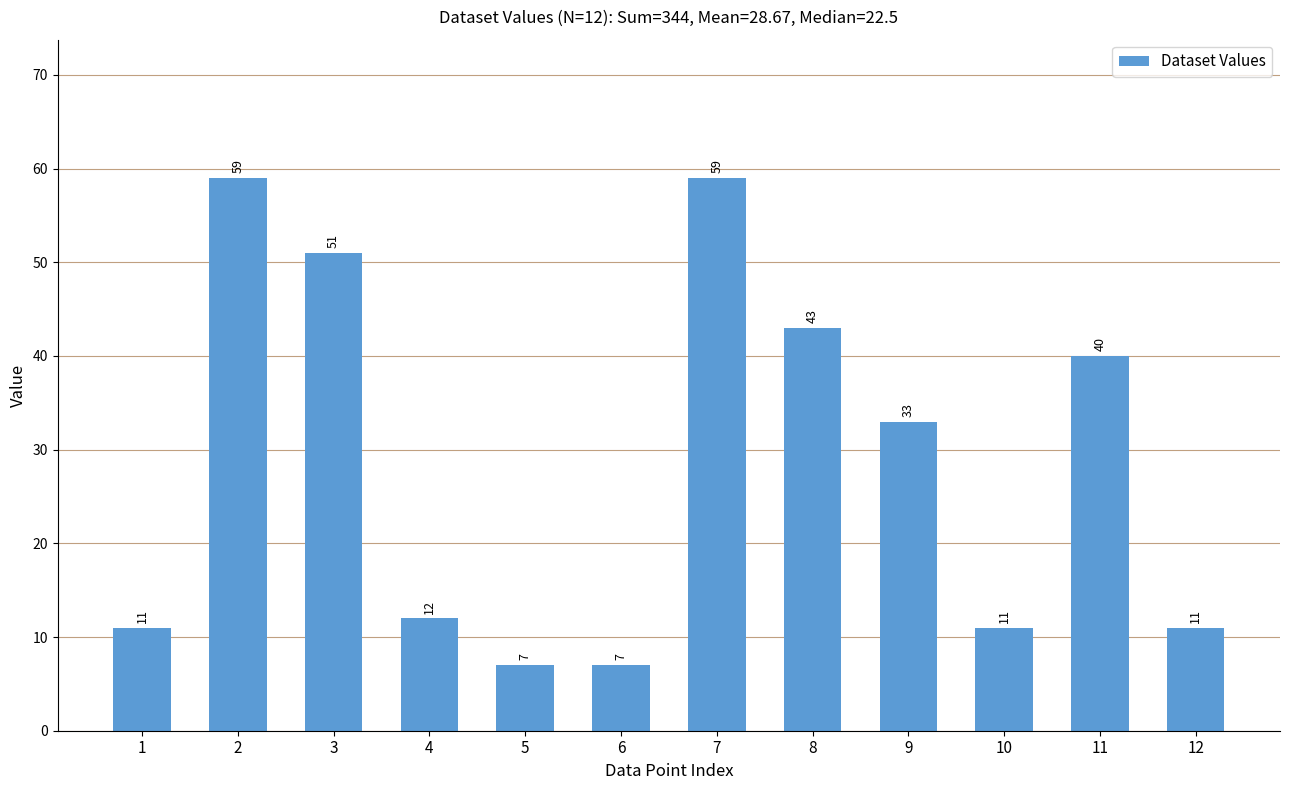

What is the approximate value at 1, to the nearest 10?

10